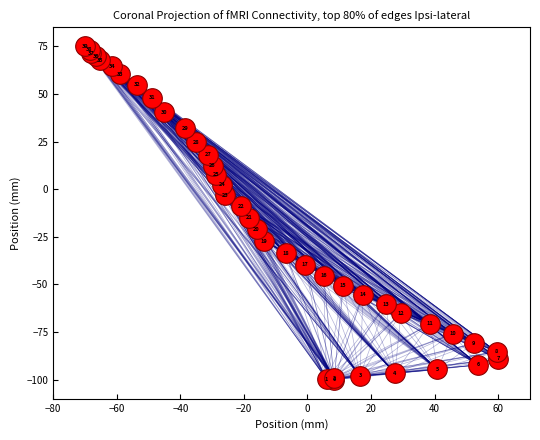

What Y value in the scatter plot is closest to -12?

-14.9